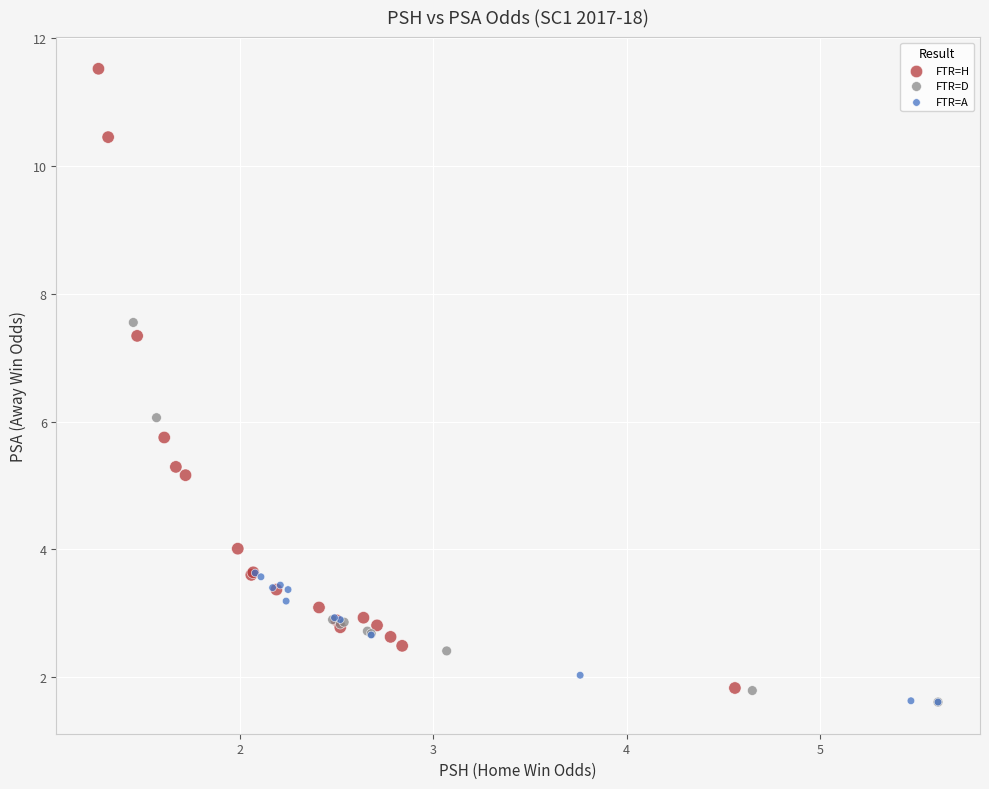

Which series has the widest spread of Y values?

FTR=H